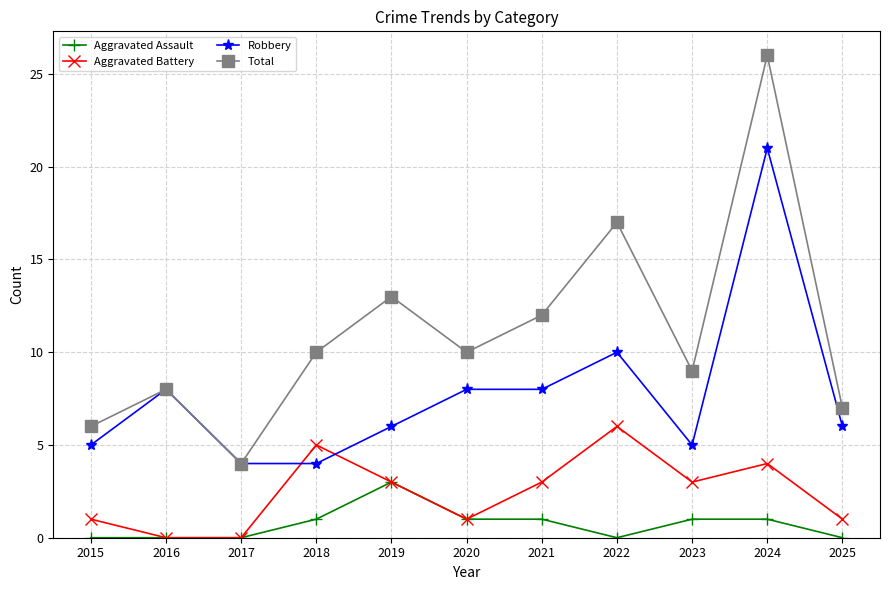

True or false: Aggravated Assault has more than 0 interior local peaks.

True